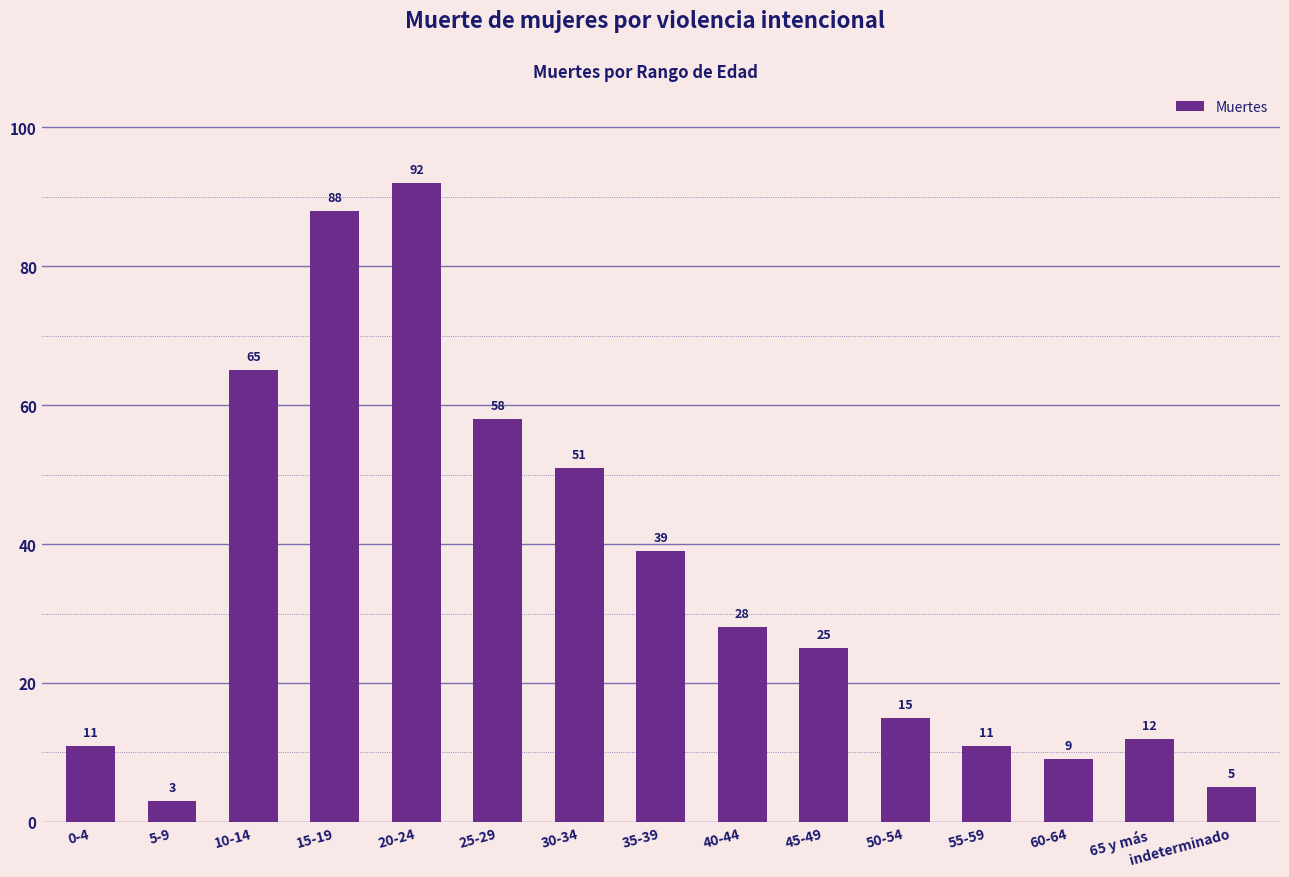

What is the greatest value displayed?

92